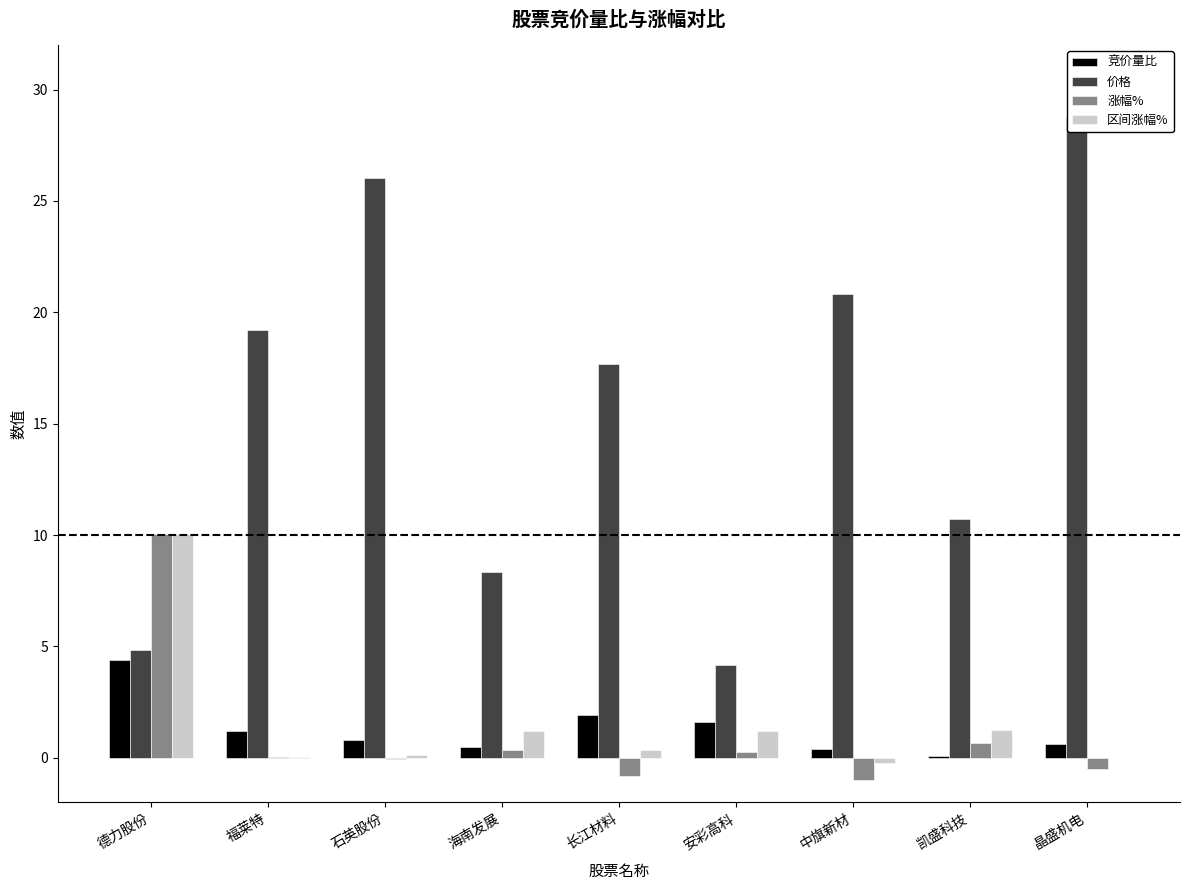

What is the difference between the 价格 values at 晶盛机电 and 海南发展?

20.5